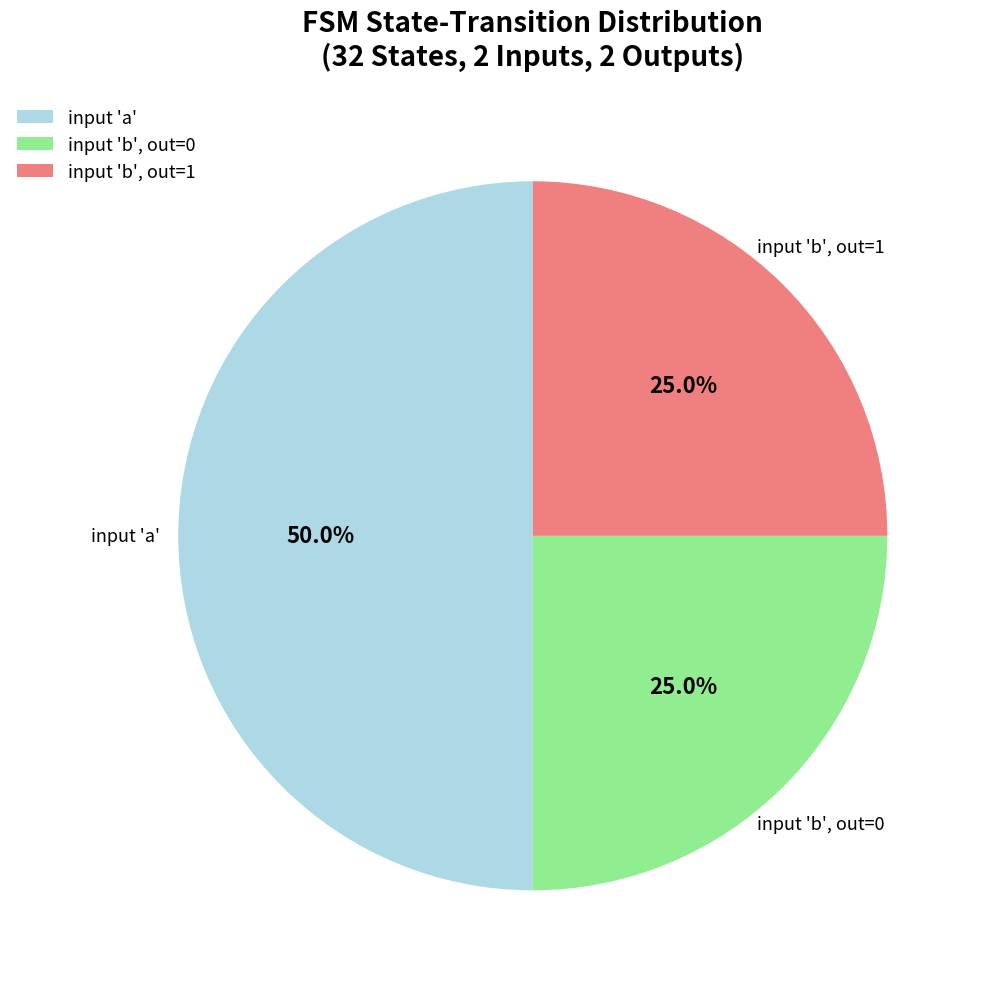

What is the ratio of the value at input 'b', out=1 to the value at input 'b', out=0?

1.0